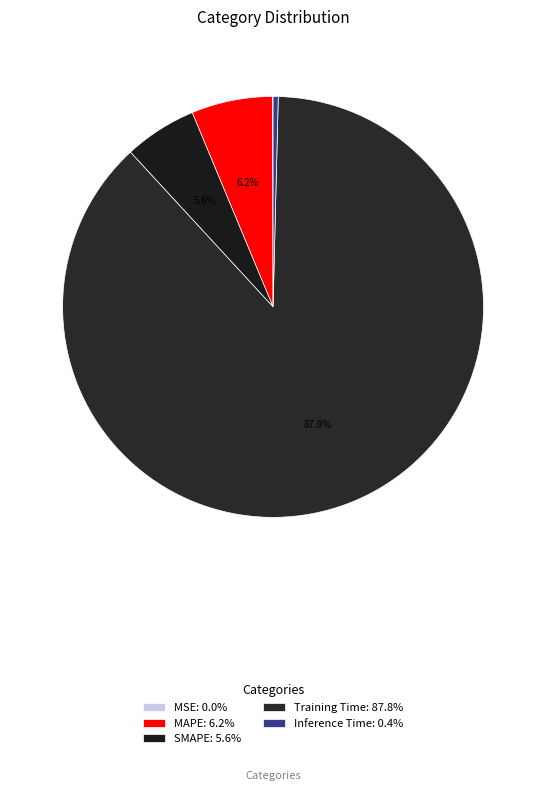

To the nearest percent, what is the combined percentage of SMAPE and Inference Time?

6%